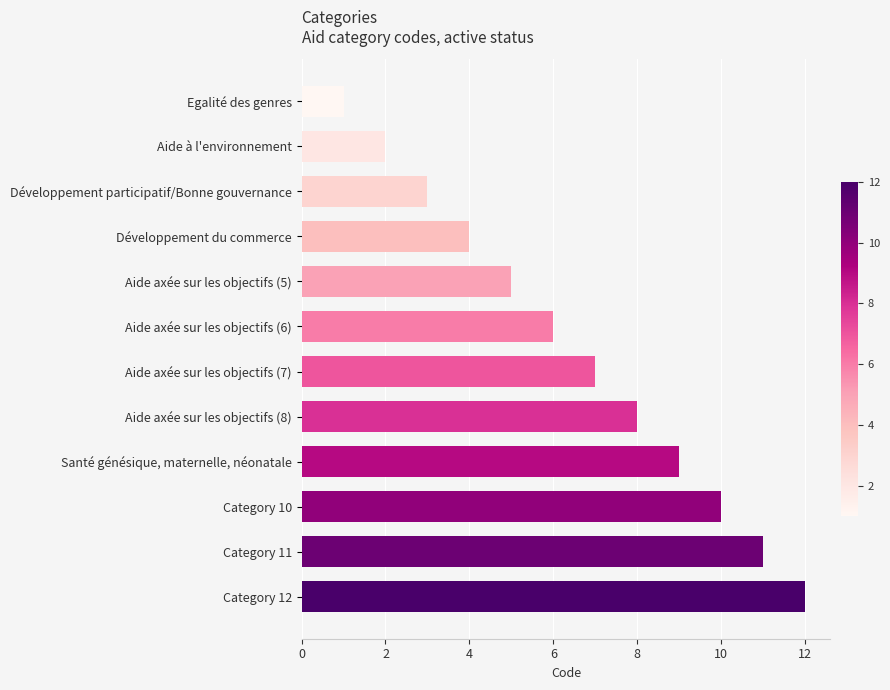

What is the sum of all values?

78